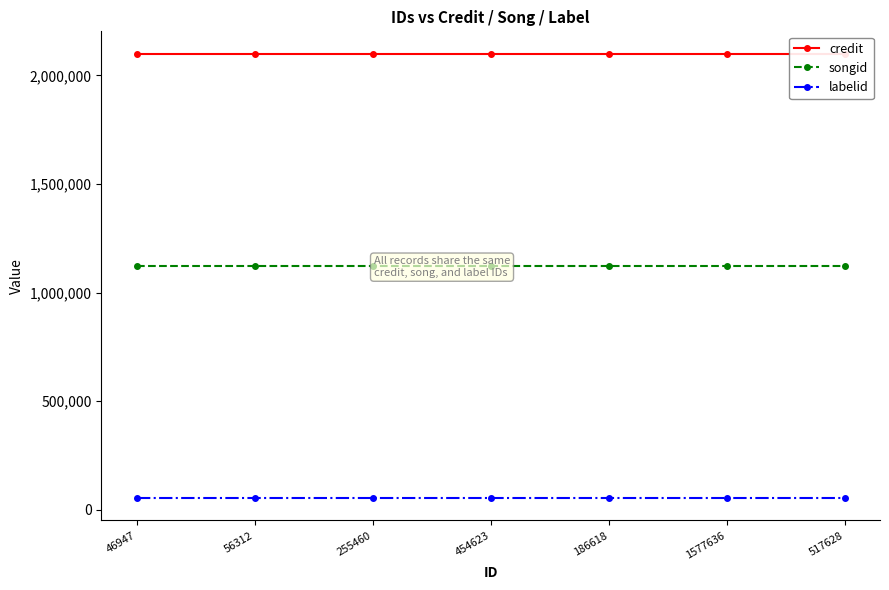

Reading left to right, transcribe all the data shown in this chart.

credit: 2100422	2100422	2100422	2100422	2100422	2100422	2100422
songid: 1121118	1121118	1121118	1121118	1121118	1121118	1121118
labelid: 52411	52411	52411	52411	52411	52411	52411